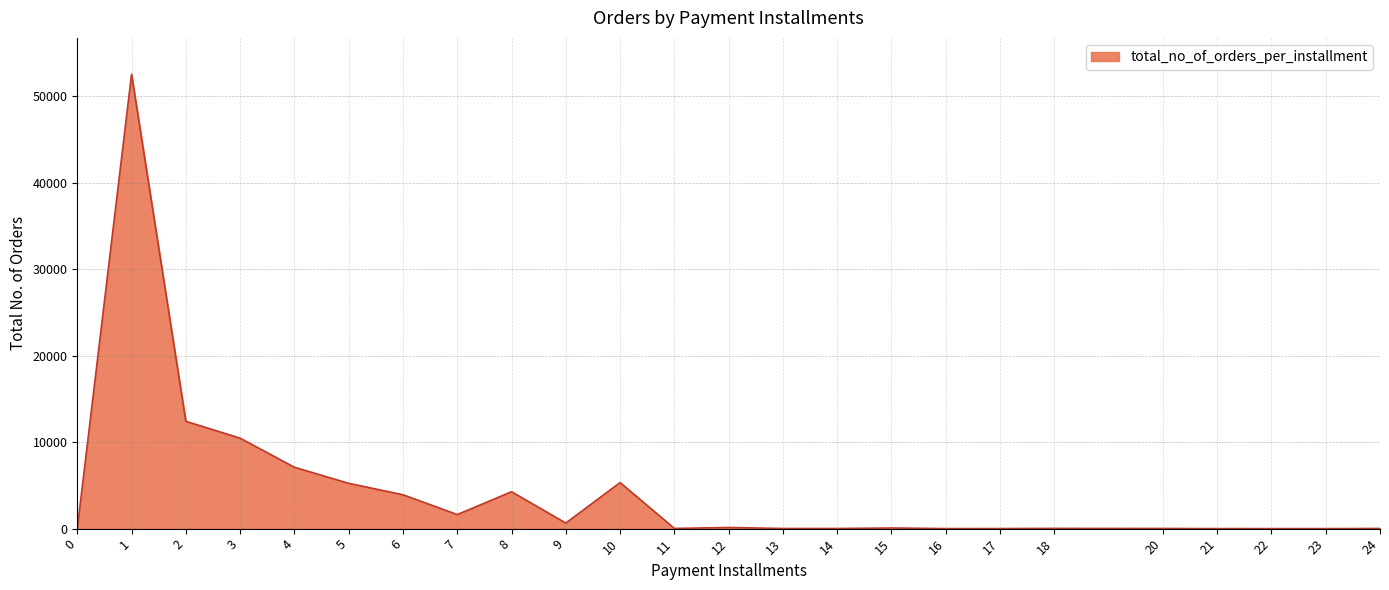

What is the change in value from 15 to 17?

-66